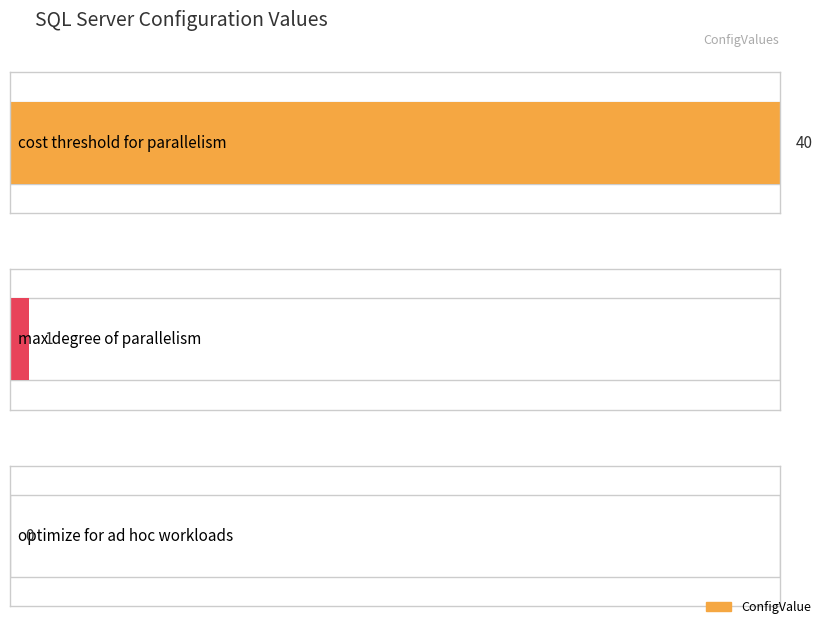

What is the change in value from cost threshold for parallelism to optimize for ad hoc workloads?

-40